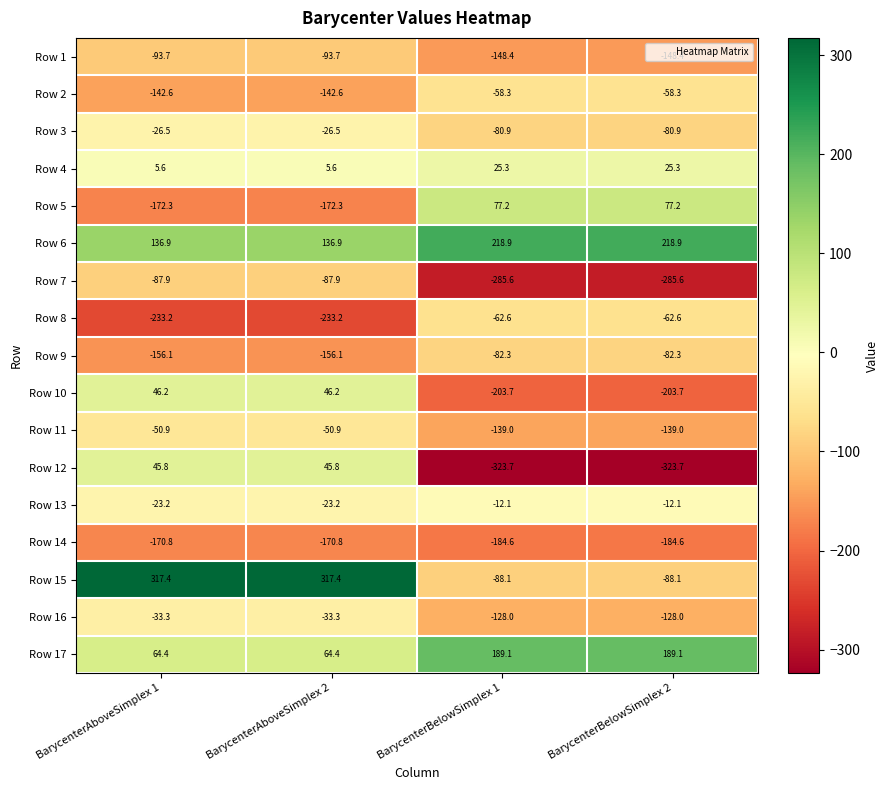

What is the difference between the Row 3 values at BarycenterAboveSimplex 1 and BarycenterBelowSimplex 2?

54.4